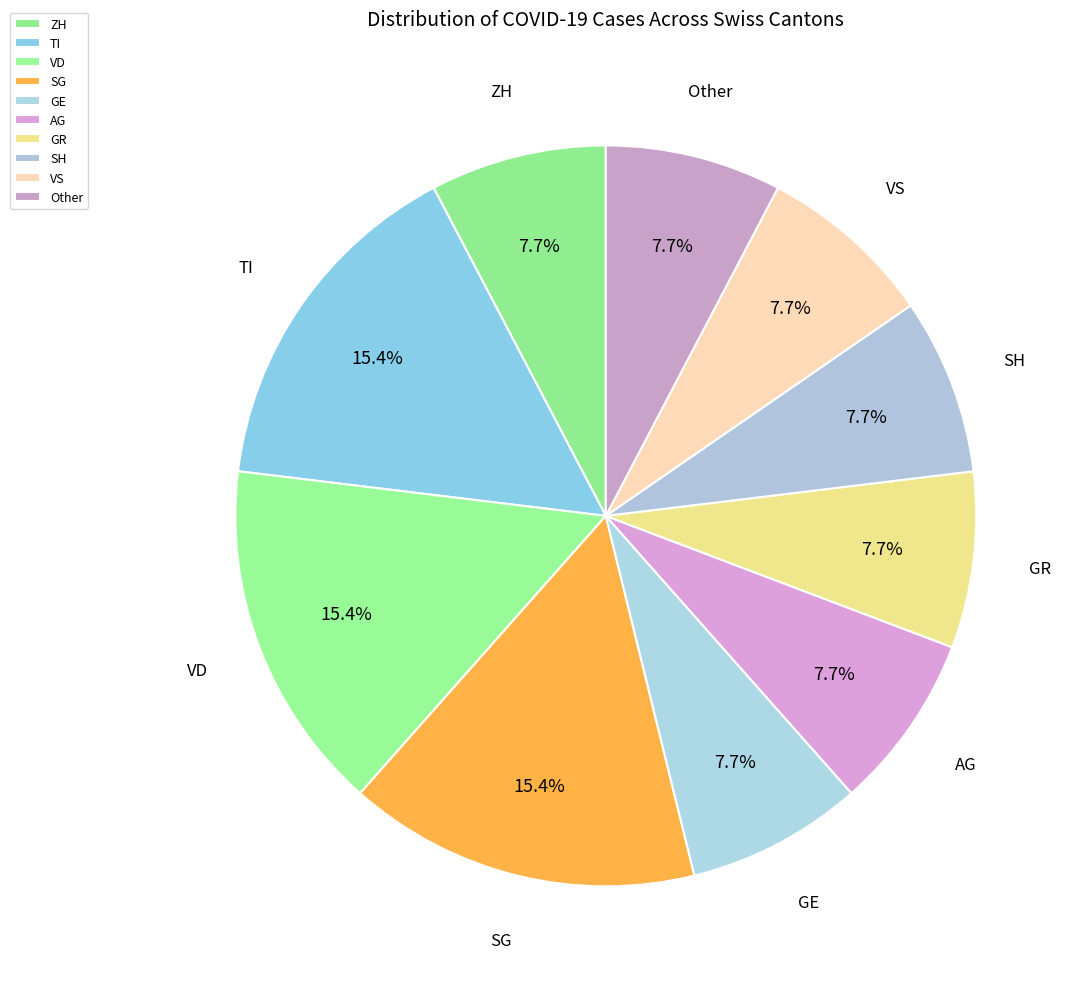

Do GR and AG together represent more than half of the pie?

No